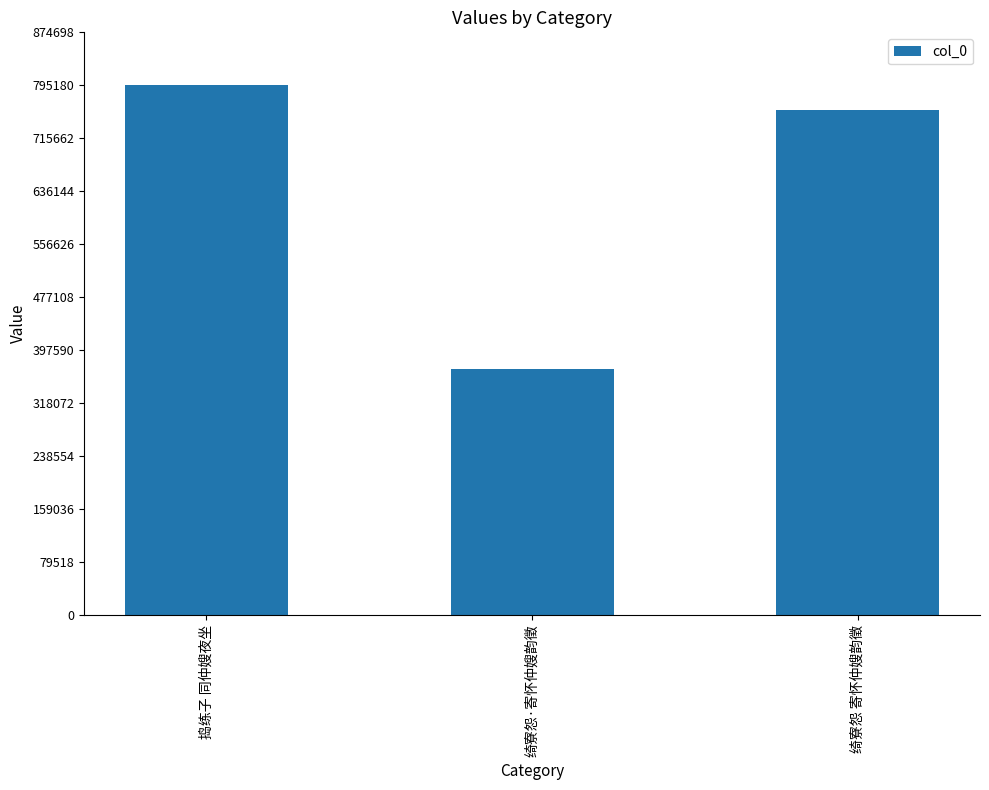

Where is the data nearest to the value 582280?

绮寮怨 寄怀仲嫂韵徵